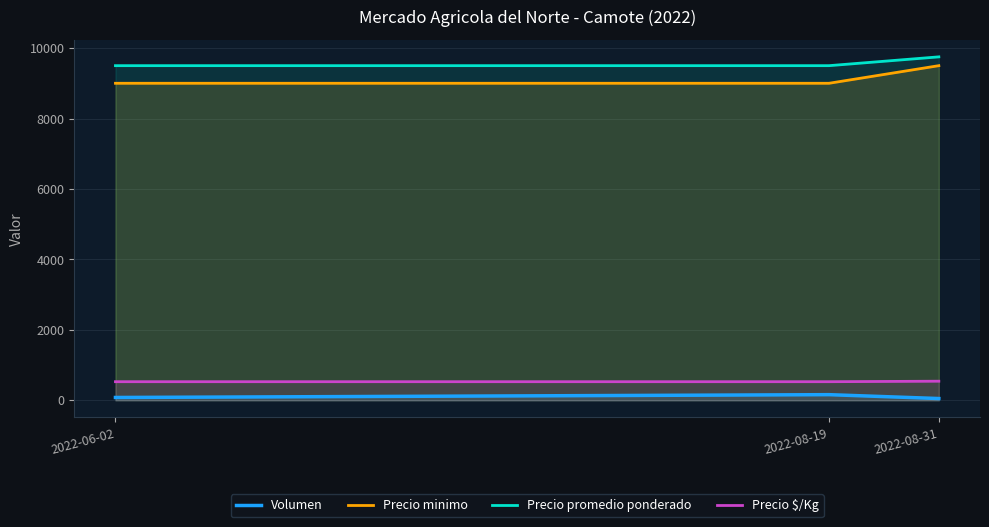

Reading right to left, what are all the values shown in this chart?

Volumen: 50	160	80
Precio minimo: 9500	9000	9000
Precio promedio ponderado: 9750	9500	9500
Precio $/Kg: 542	528	528